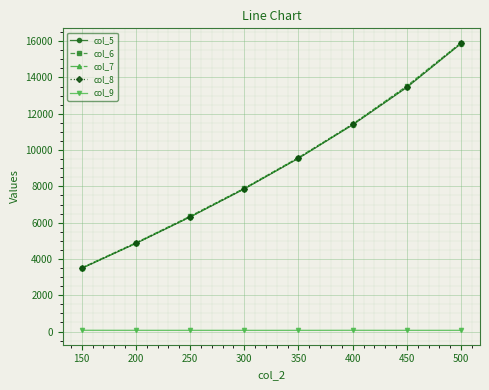

Where does the col_9 series first go above 67?

150